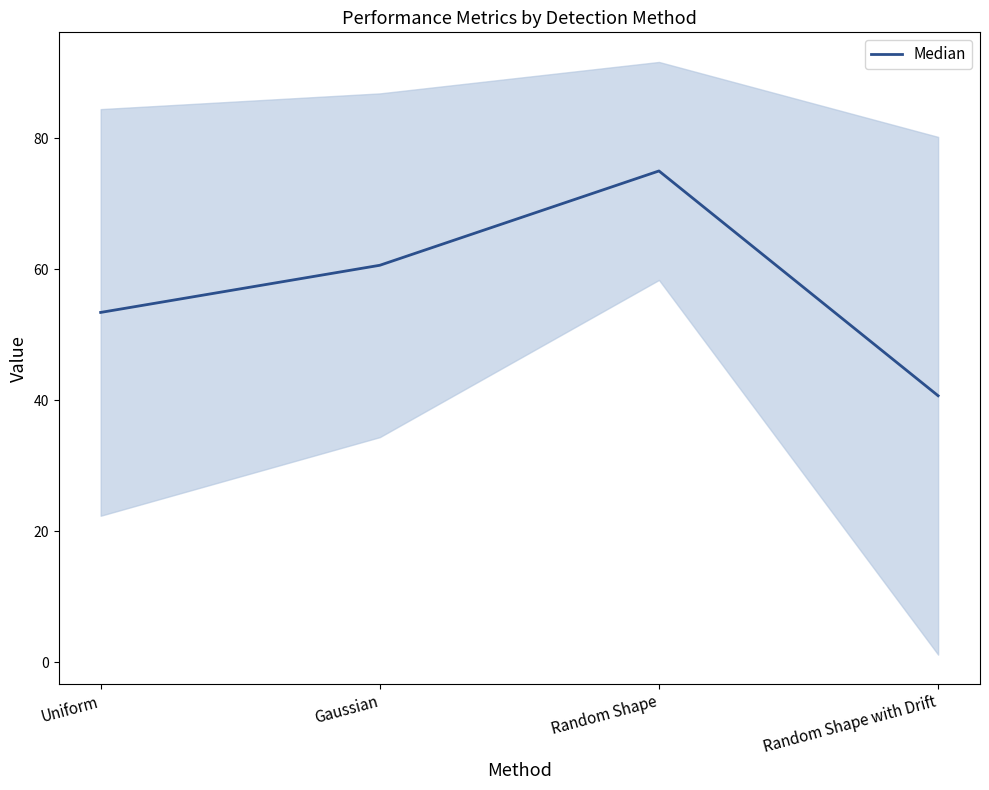

List the labels in order of value, largest first.

Random Shape, Gaussian, Uniform, Random Shape with Drift